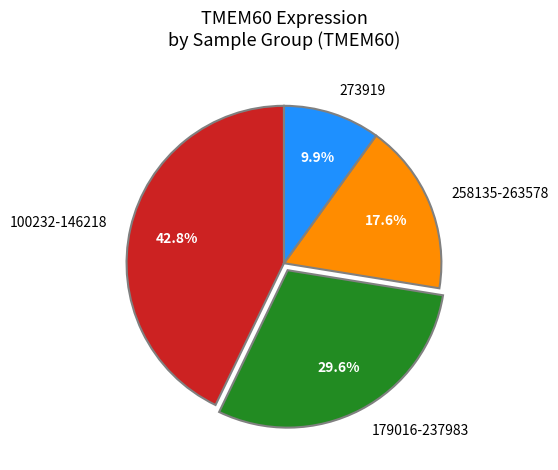

How many segments does this pie chart have?

4